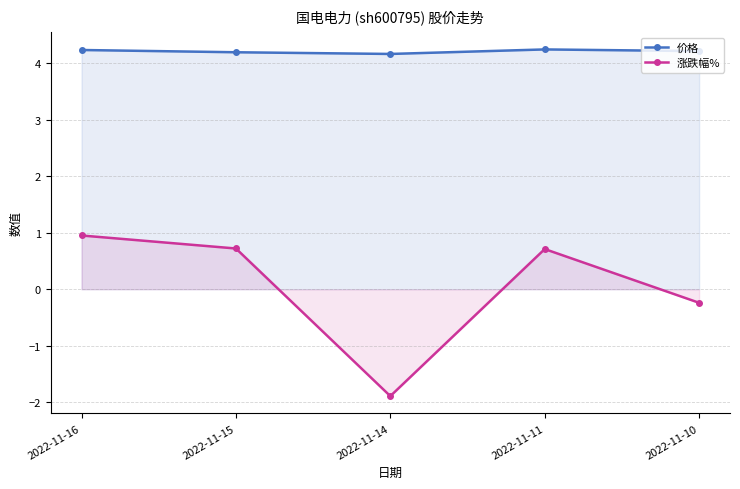

Which series has the largest range (max minus min)?

涨跌幅%